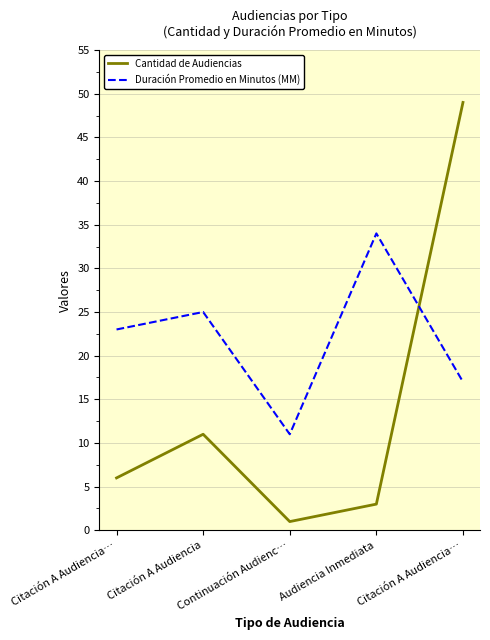

Between which two adjacent categories do Cantidad de Audiencias and Duración Promedio en Minutos (MM) first intersect?

Audiencia Inmediata and Citación A Audiencia…